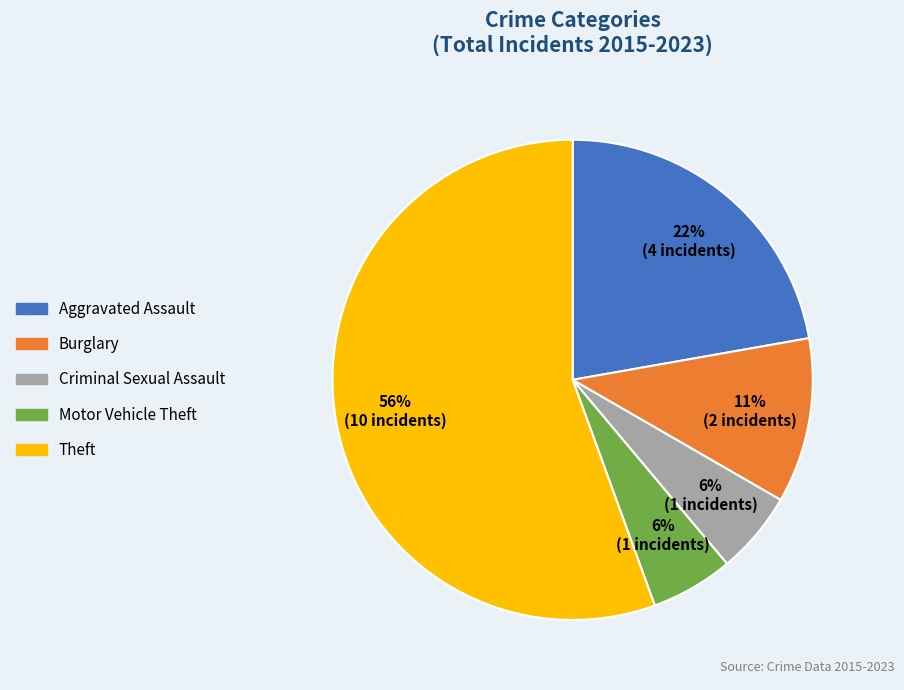

To the nearest percent, what is the difference between the largest and smallest slice percentages?

50%